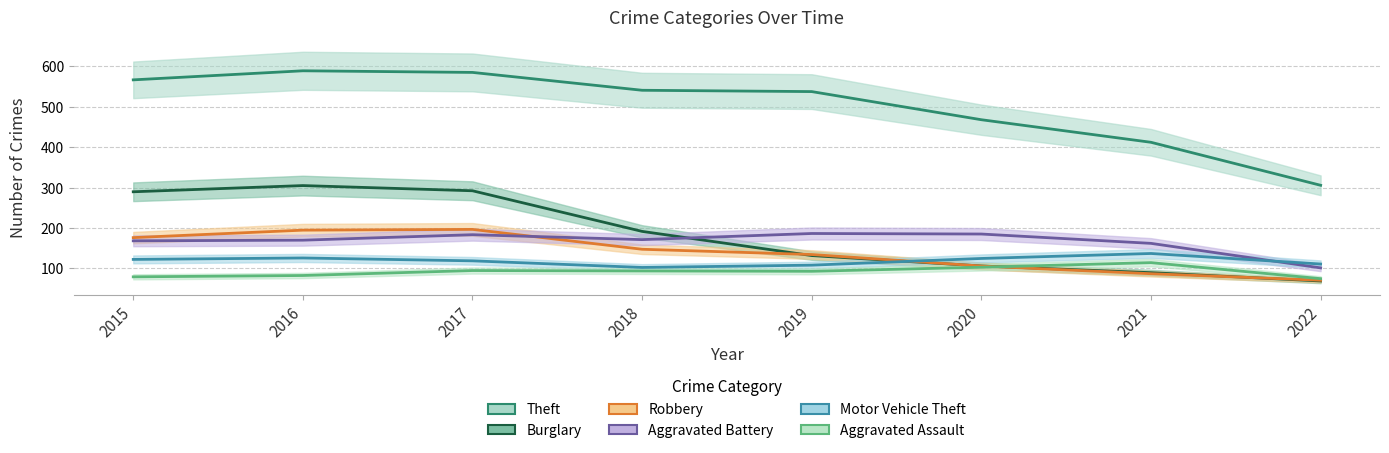

Rank the series at 2015 from lowest to highest value.

Aggravated Assault, Motor Vehicle Theft, Aggravated Battery, Robbery, Burglary, Theft